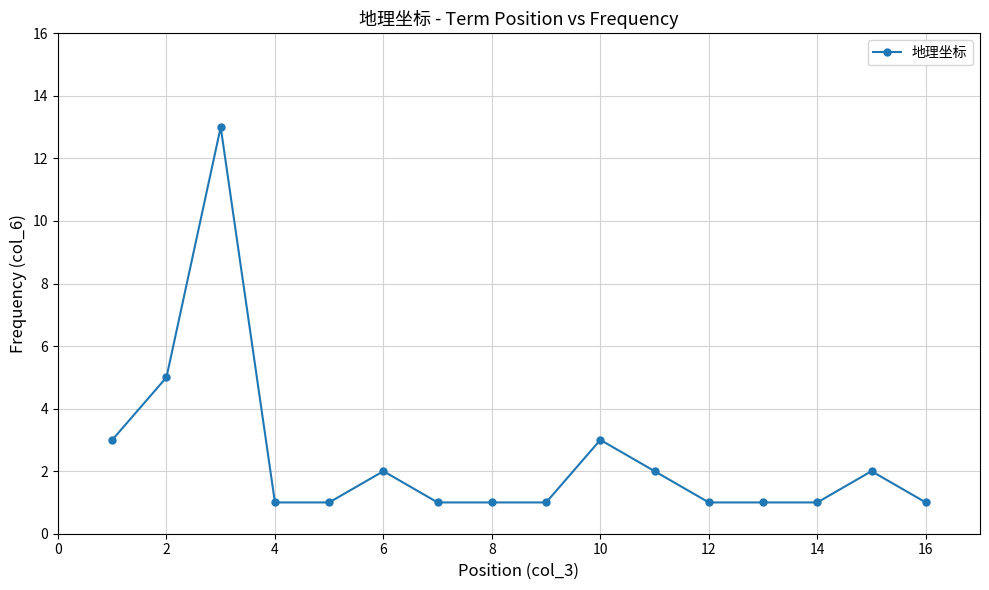

What is the value of the 14th point from the left?

1